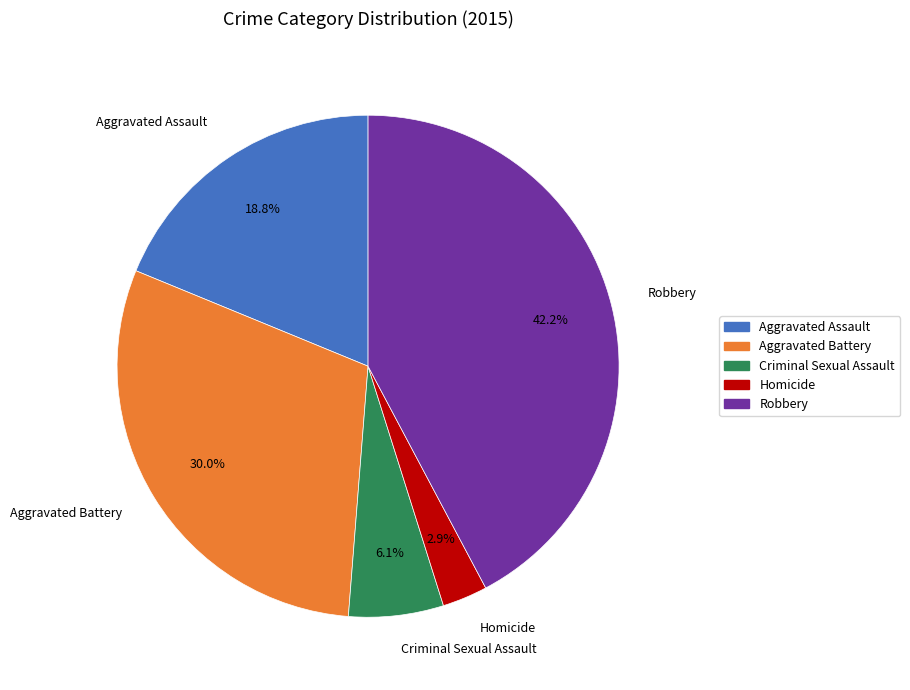

What is the largest slice in the pie chart?

Robbery